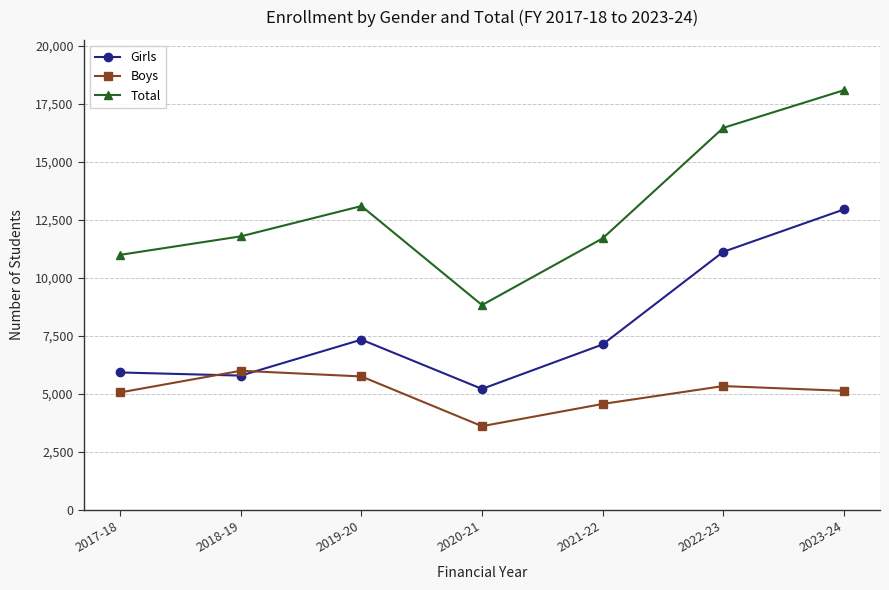

Between 2018-19 and 2019-20, which series saw the biggest shift?

Girls